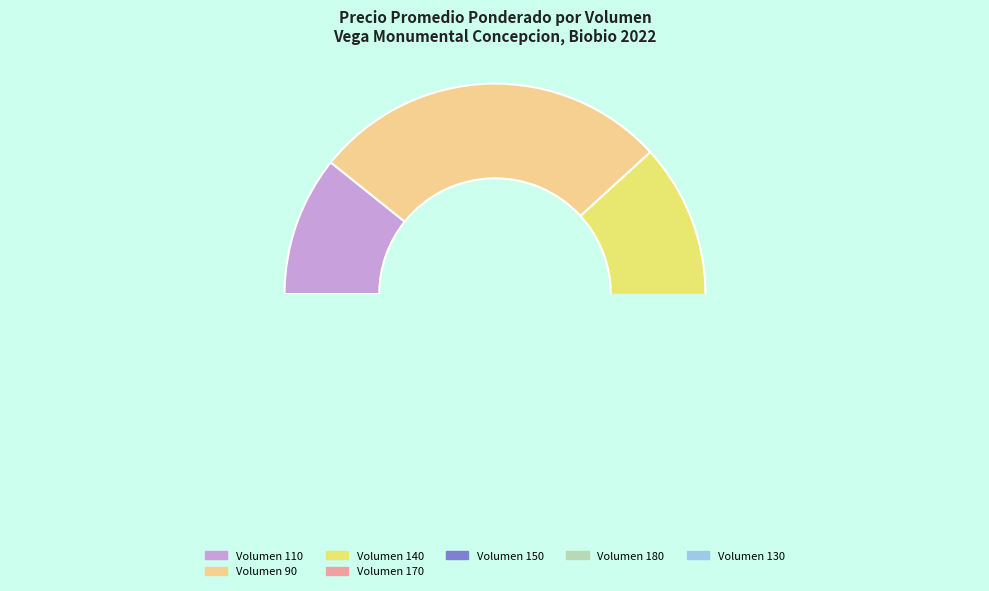

True or false: 140 accounts for 1% of the total.

False